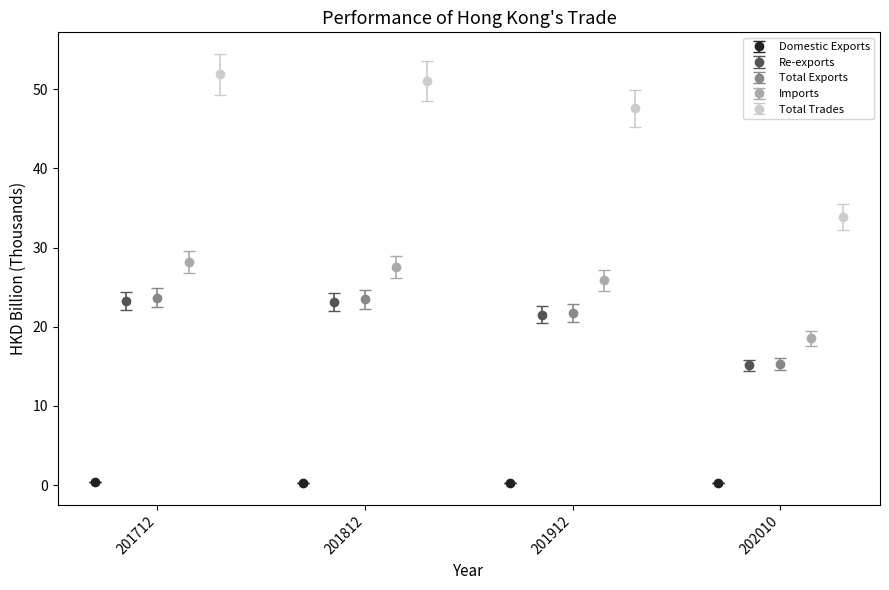

True or false: Re-exports has more than 1 interior local peaks.

False